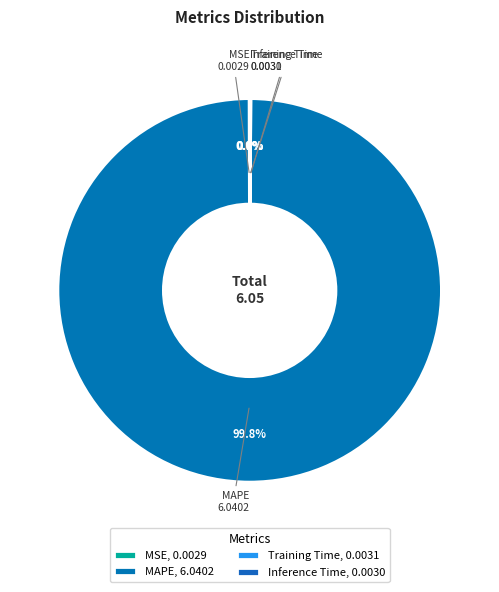

How many segments does this pie chart have?

4